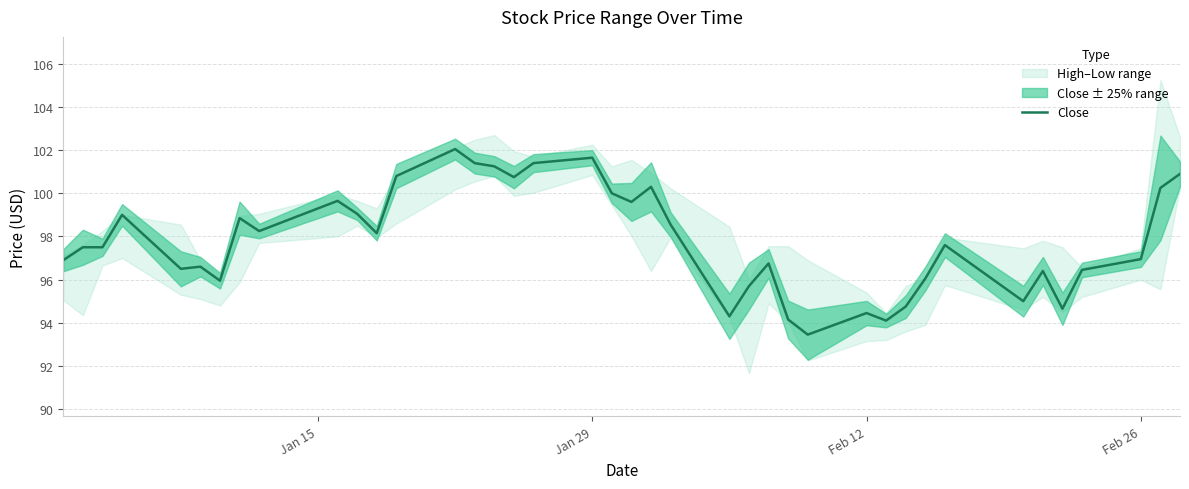

What is the sum of all values?

3913.6